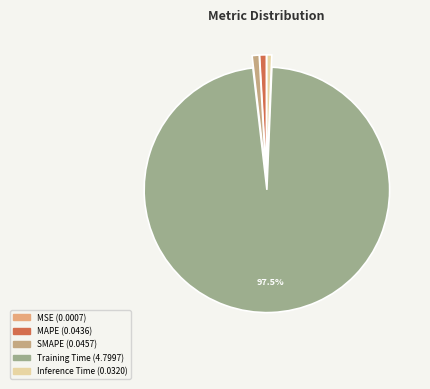

What percentage is the Training Time slice, to the nearest percent?

98%